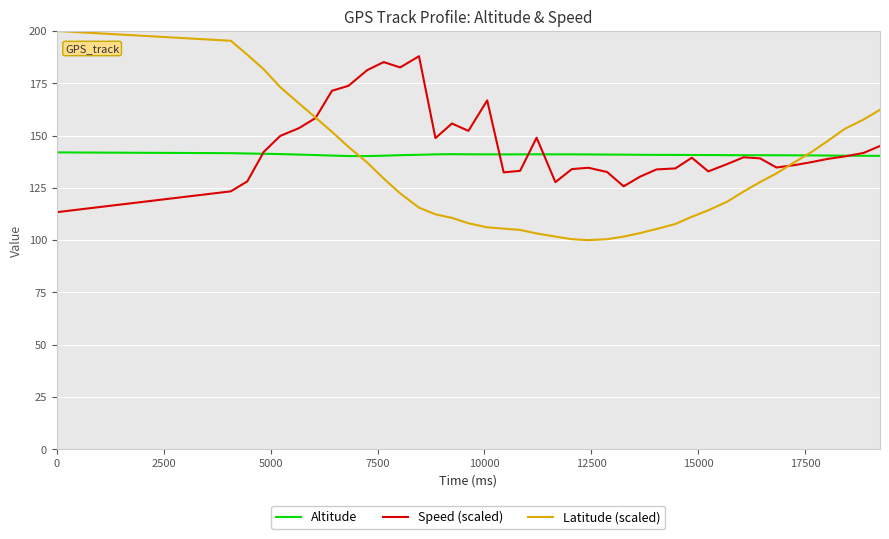

What is the minimum value for Altitude?

140.2